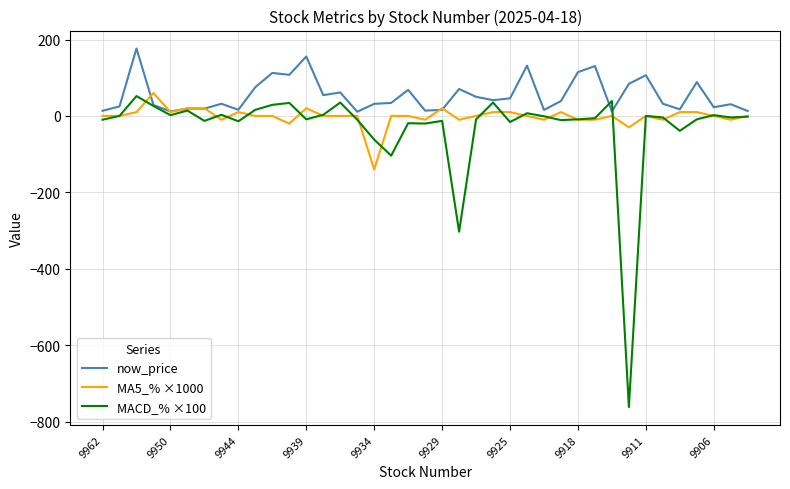

What is the minimum value for MACD_% ×100?

-762.0